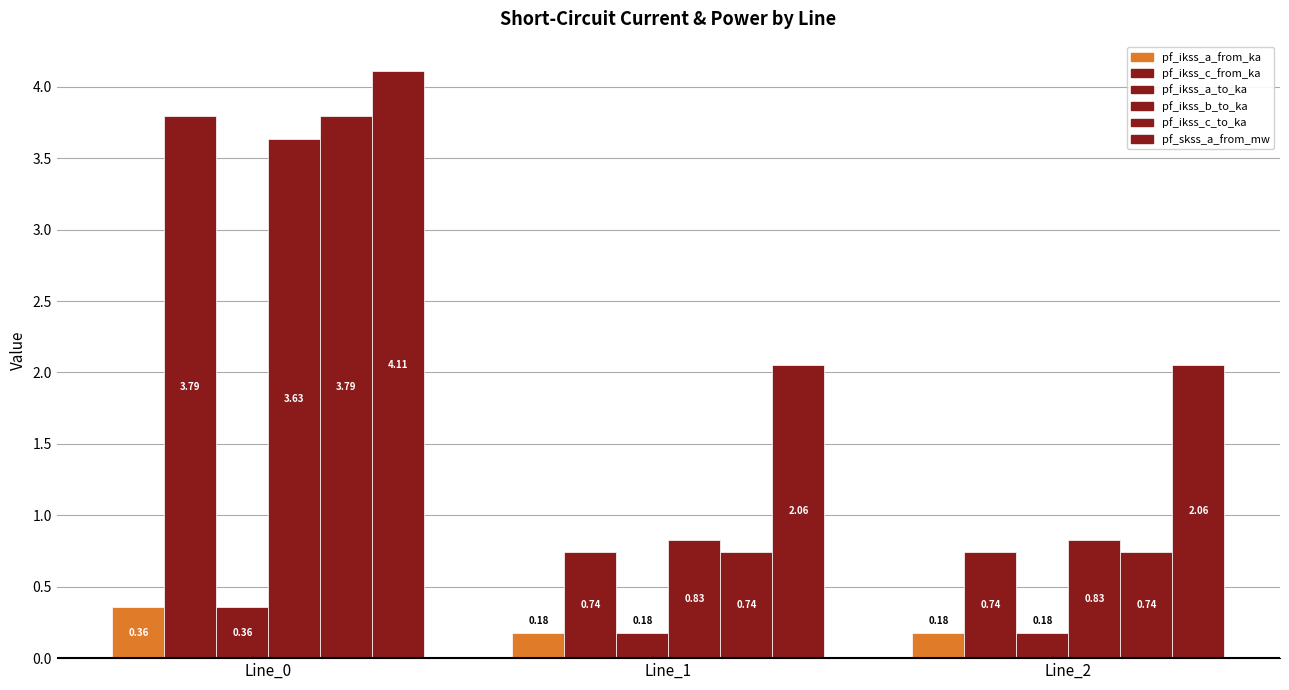

Between Line_1 and Line_2, which series saw the biggest shift?

pf_skss_a_from_mw